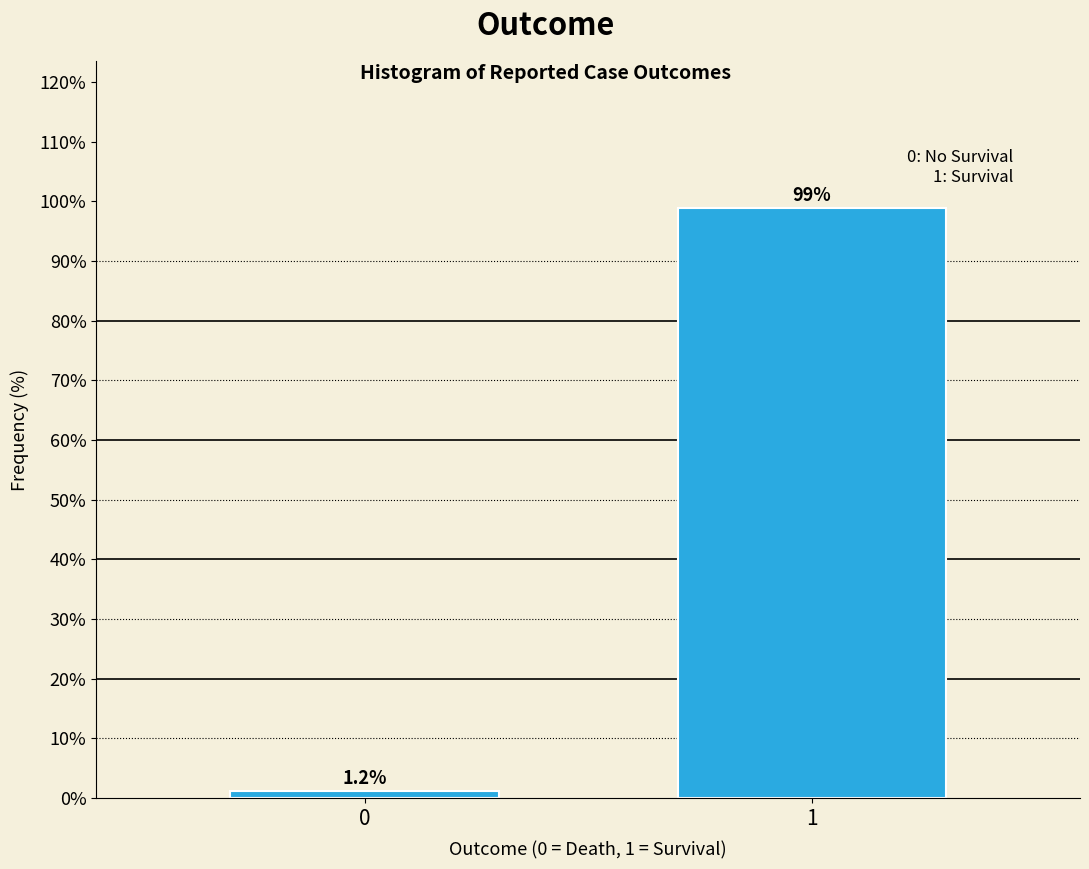

Reading right to left, list all the values displayed in this chart.

1=98.8	0=1.2